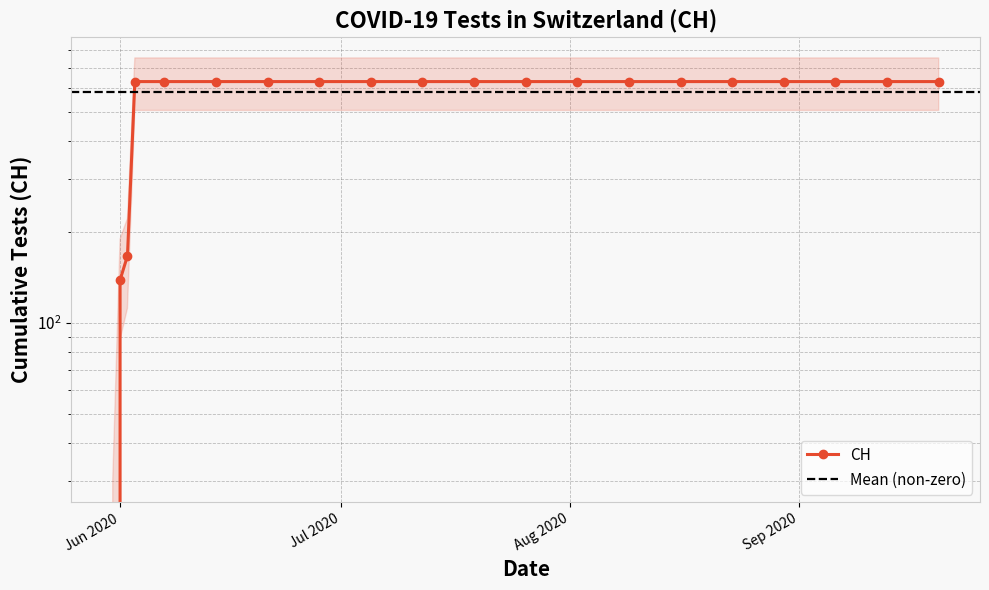

What is the average value?

552